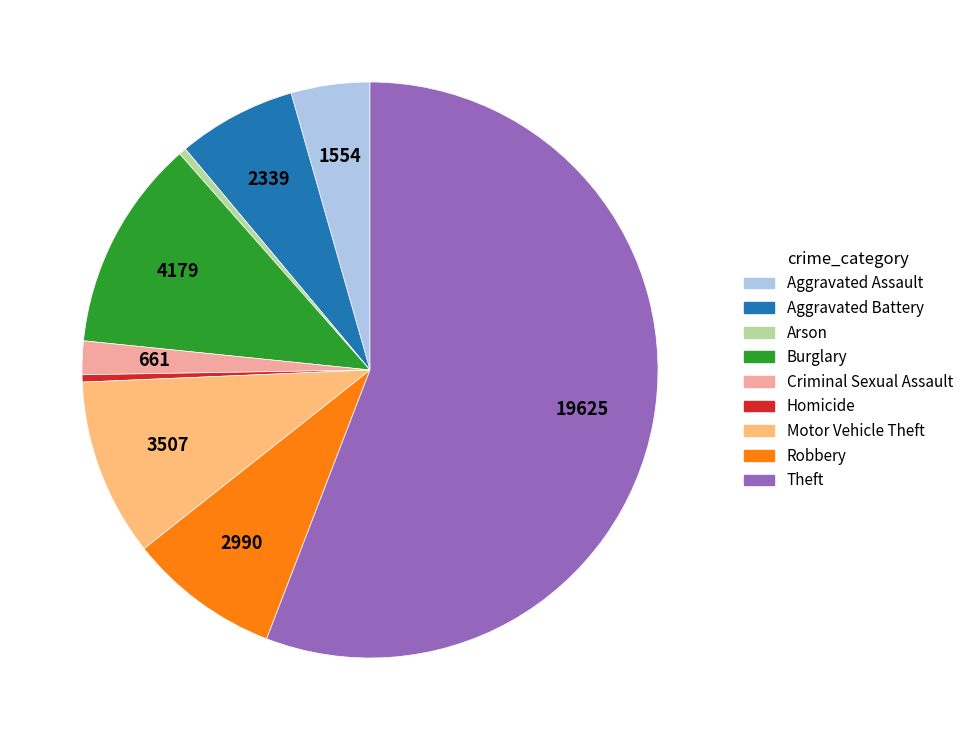

Which has a higher value, Theft or Criminal Sexual Assault?

Theft